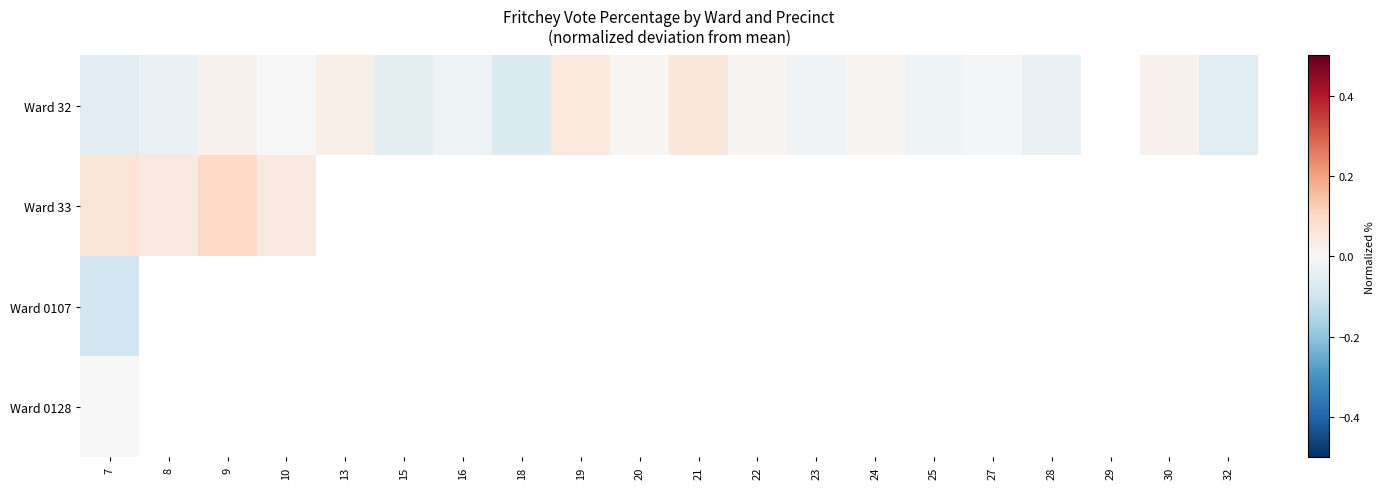

Which has a higher value, 10 or 27?

10